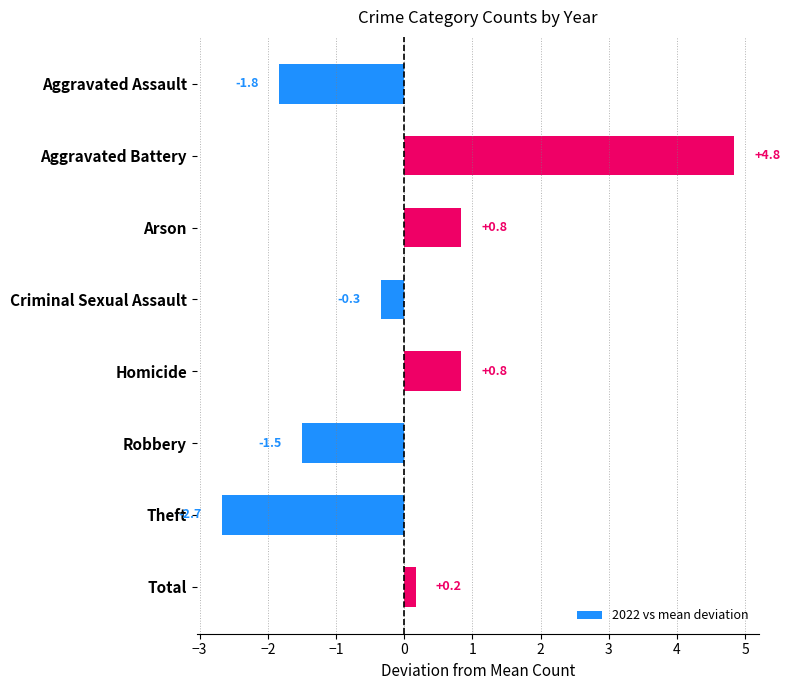

What is the sum of all values?

0.3